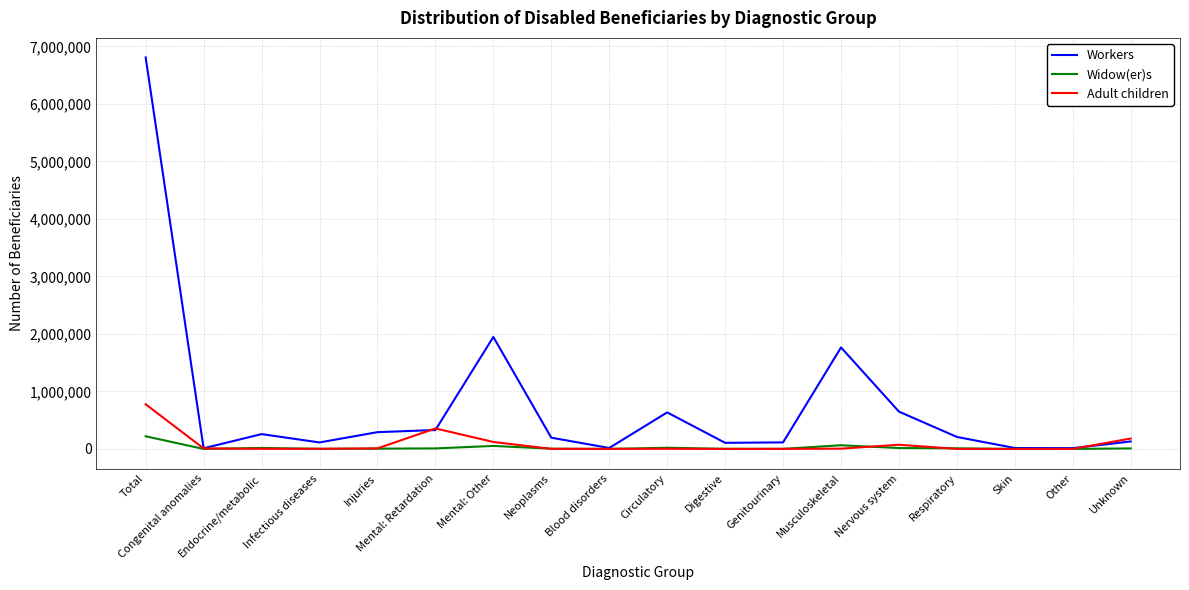

Does the chart have visible grid lines?

Yes